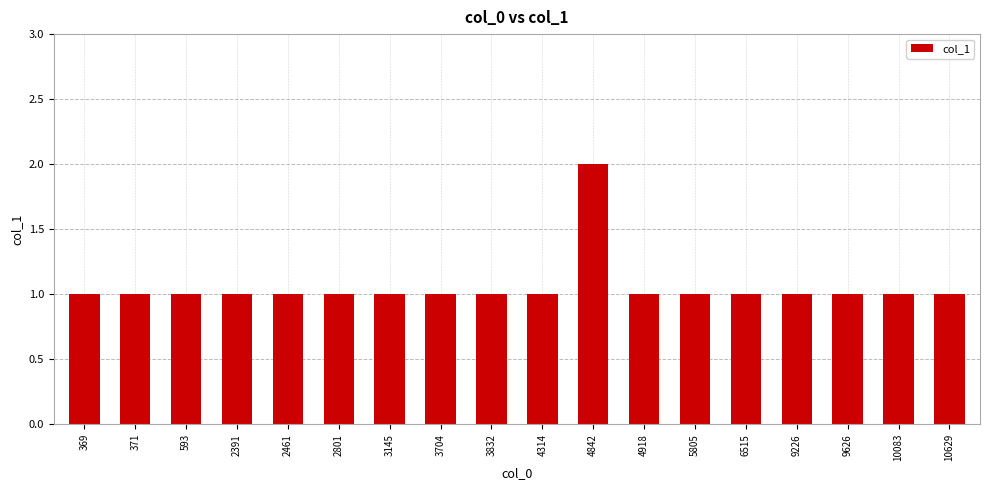

The chart shows a value of 1 at 3145. True or false?

True